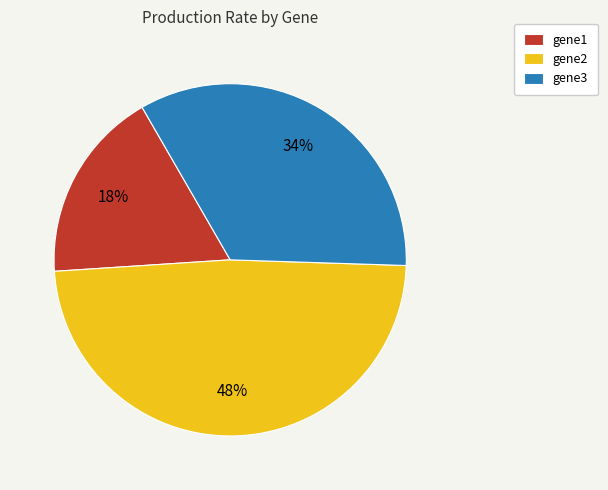

Combined, do gene1 and gene3 account for over 50%?

Yes